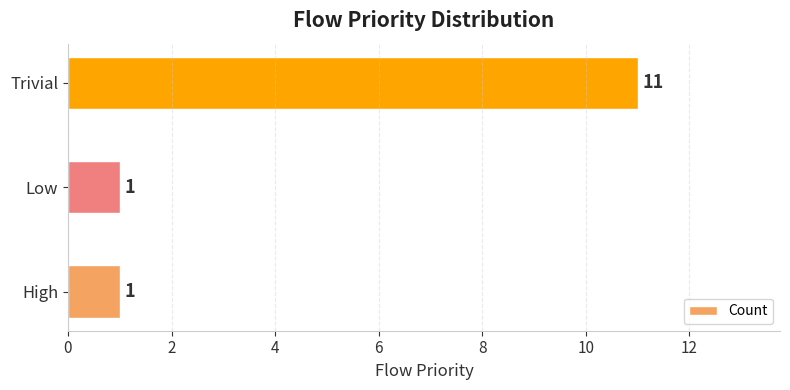

What is the sum of all values?

13